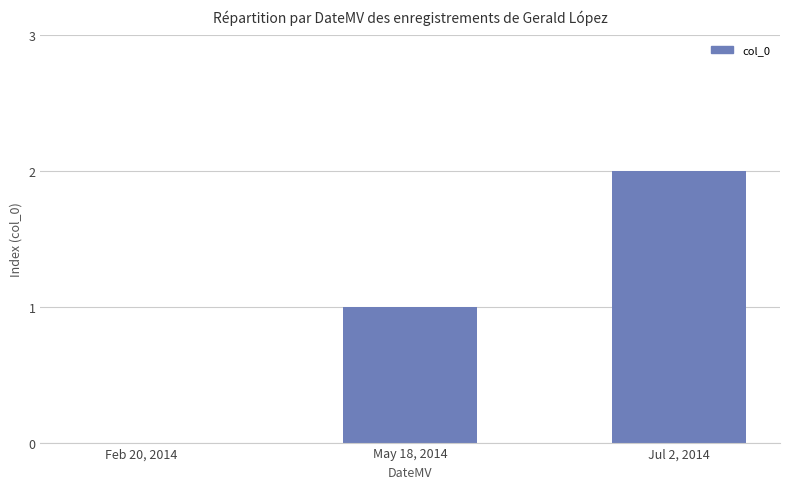

What is the sum of all values?

3